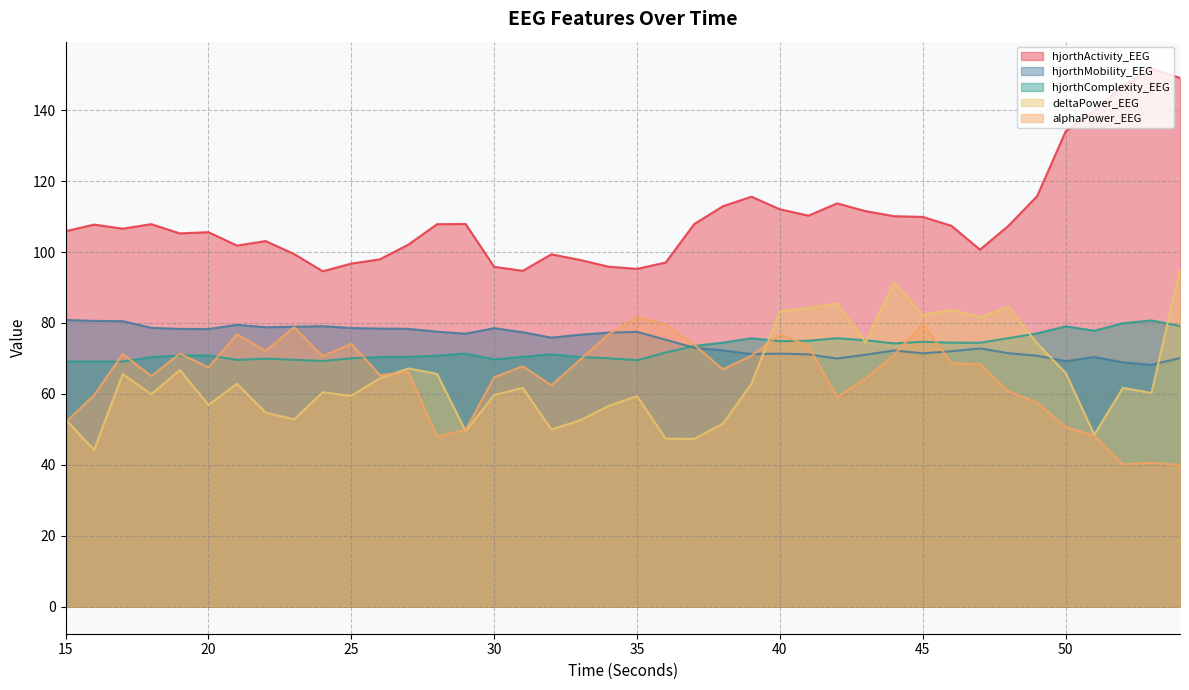

At which category does hjorthComplexity_EEG reach its first local valley?

17